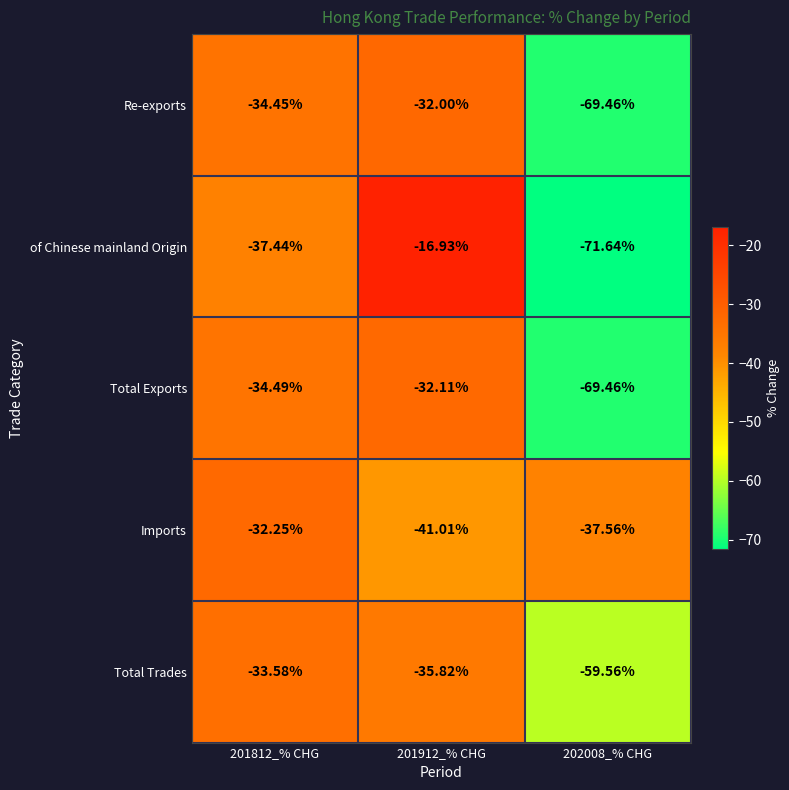

Which series has the largest total across all categories?

Imports